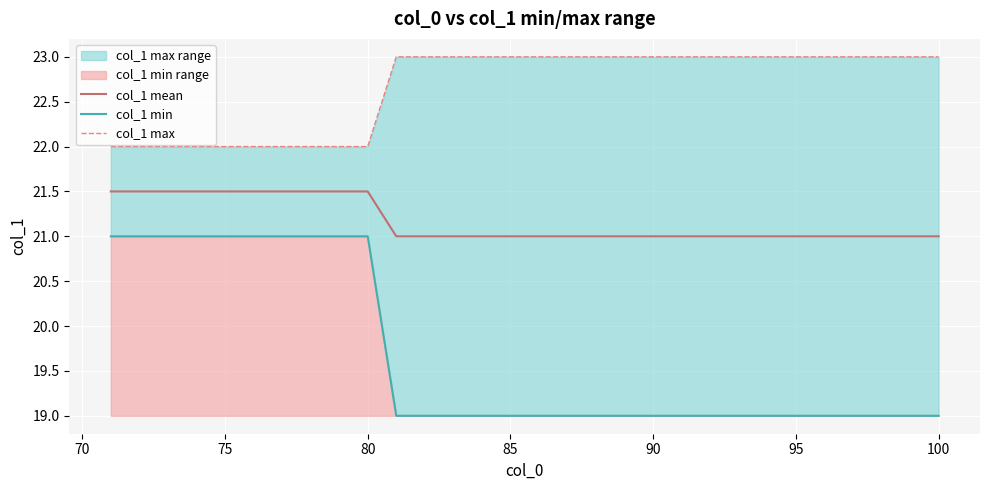

What is the maximum value for col_1 mean?

21.5